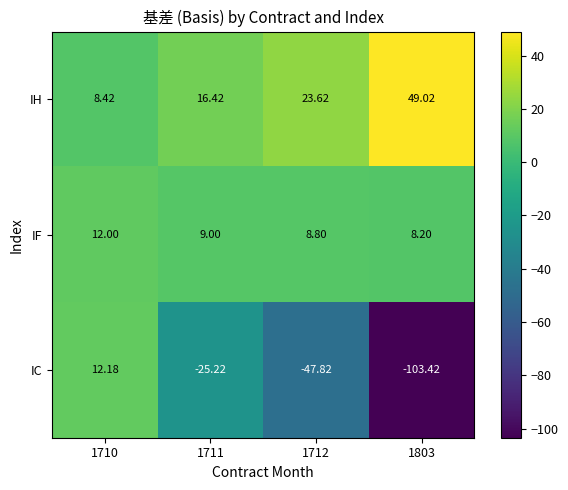

Which series has the widest spread of values?

IC